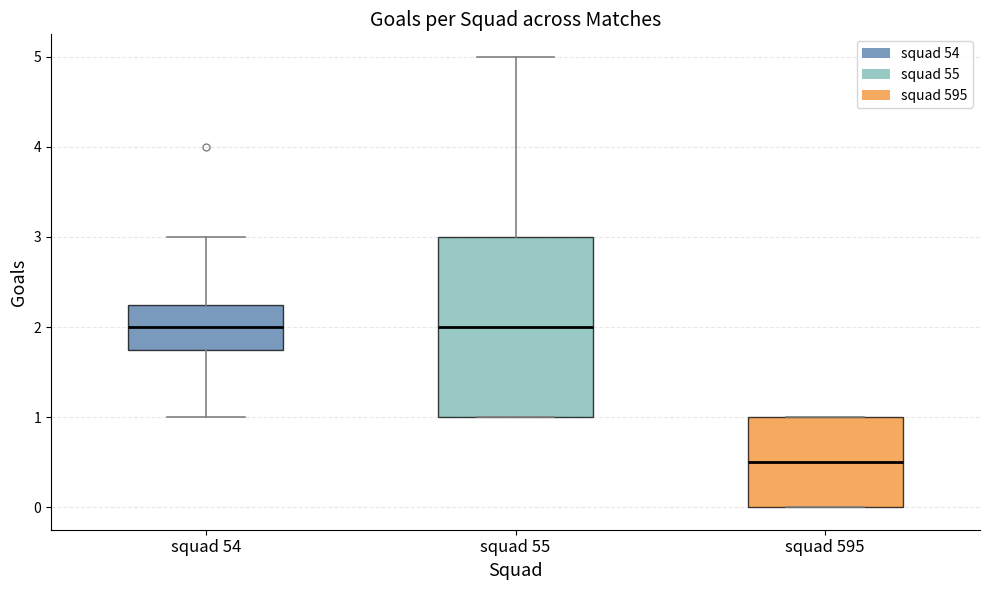

Reading left to right, transcribe this box plot: for each box, give where its median line is, the range the box spans, and where its two whiskers end, as read against the y-axis. The values are not printed on the chart, so give them approximately, as read against the axis.

squad 54: median 2.0, box 1.8 to 2.3, whiskers 1.0 to 3.0
squad 55: median 2.0, box 1.0 to 3.0, whiskers 1.0 to 5.0
squad 595: median 0.5, box 0.0 to 1.0, whiskers 0.0 to 1.0